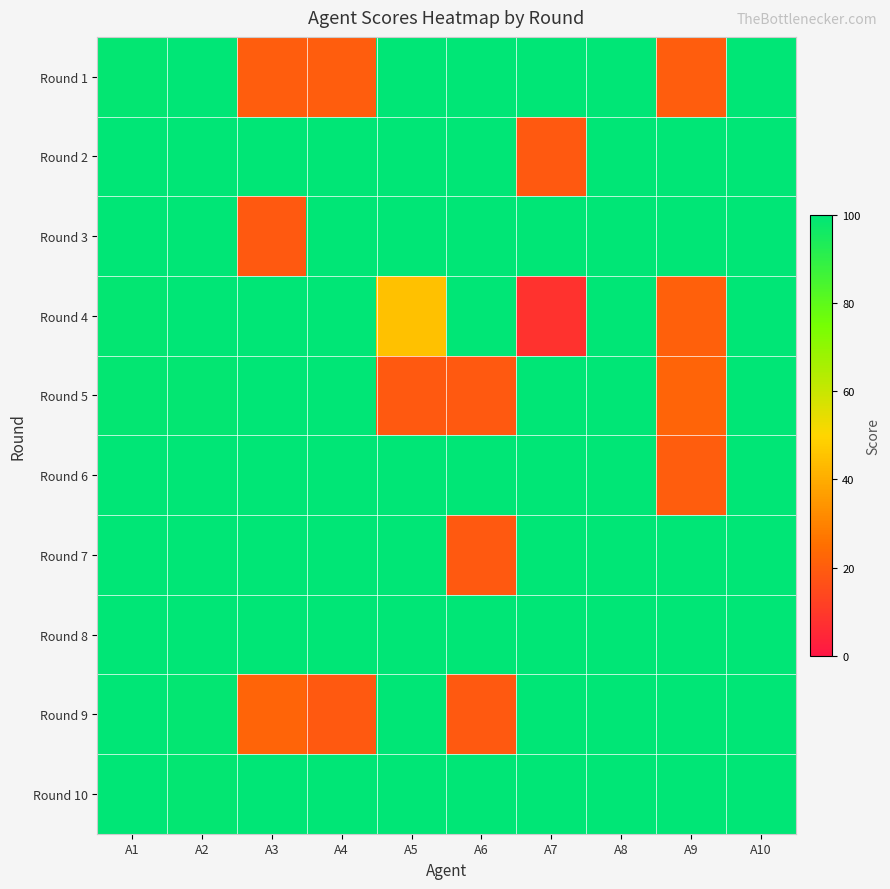

Reading right to left, what are all the values shown in this chart?

Round 1: A10=100	A9=20	A8=100	A7=100	A6=100	A5=100	A4=20	A3=20	A2=100	A1=99
Round 2: A10=100	A9=100	A8=100	A7=19	A6=100	A5=100	A4=100	A3=100	A2=100	A1=100
Round 3: A10=100	A9=100	A8=100	A7=100	A6=100	A5=100	A4=100	A3=19	A2=100	A1=100
Round 4: A10=100	A9=21	A8=100	A7=8	A6=100	A5=45	A4=100	A3=100	A2=100	A1=99
Round 5: A10=100	A9=22	A8=100	A7=100	A6=19	A5=19	A4=100	A3=100	A2=99	A1=99
Round 6: A10=100	A9=20	A8=100	A7=100	A6=100	A5=100	A4=100	A3=100	A2=100	A1=100
Round 7: A10=100	A9=100	A8=100	A7=100	A6=19	A5=100	A4=100	A3=100	A2=100	A1=100
Round 8: A10=100	A9=100	A8=100	A7=100	A6=100	A5=100	A4=100	A3=100	A2=100	A1=100
Round 9: A10=100	A9=100	A8=100	A7=100	A6=19	A5=100	A4=19	A3=22	A2=99	A1=100
Round 10: A10=100	A9=100	A8=100	A7=100	A6=100	A5=100	A4=100	A3=100	A2=99	A1=100